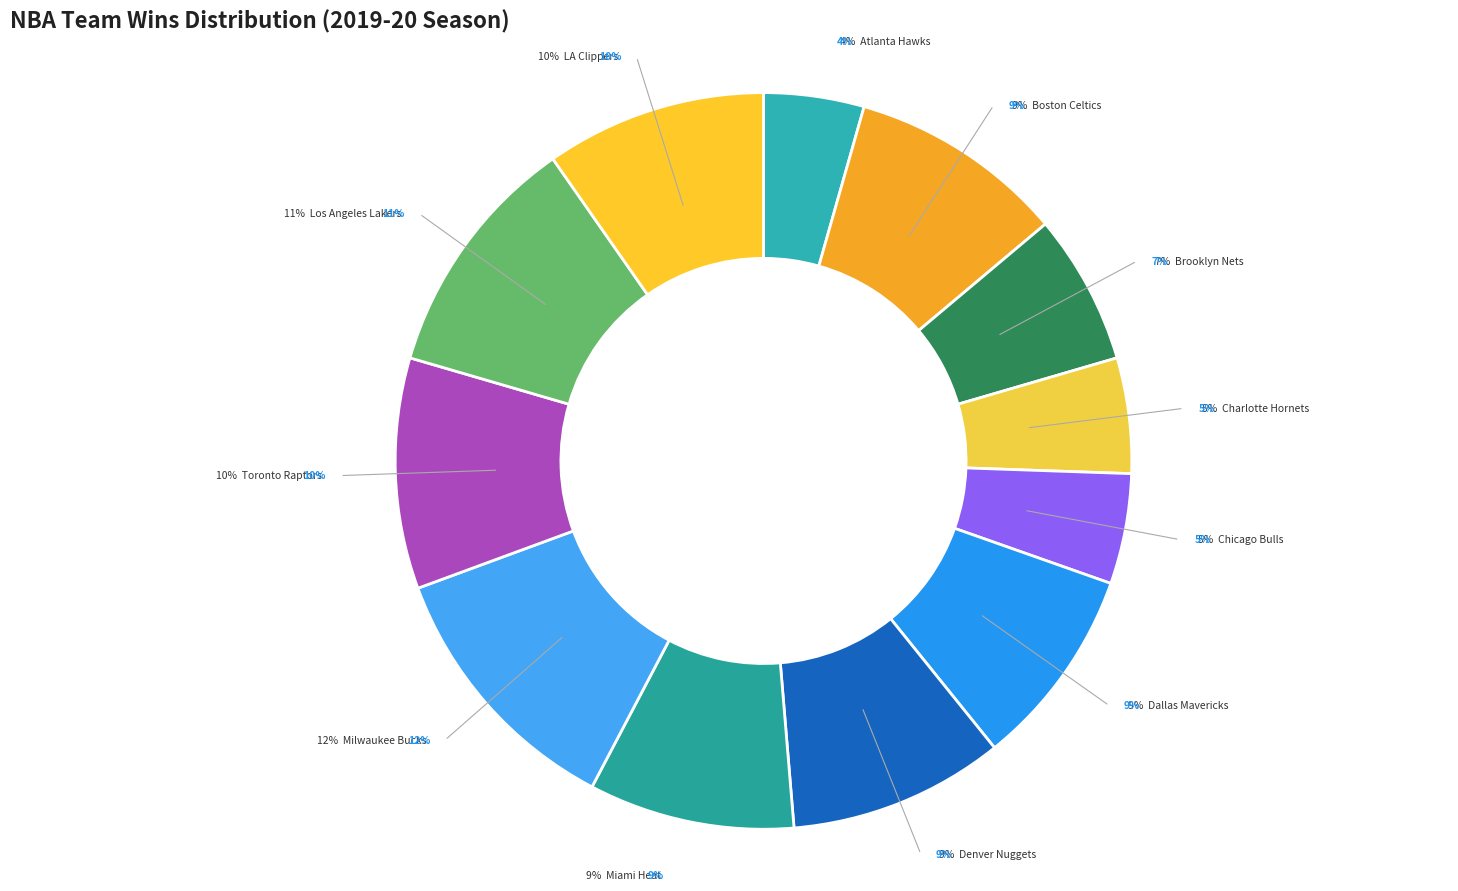

Is there any slice that represents more than half of the pie?

No